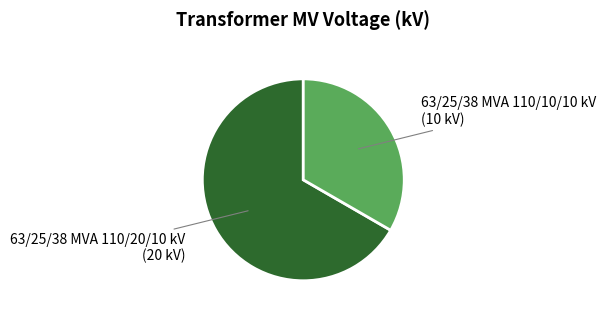

Does any single category account for the majority?

Yes